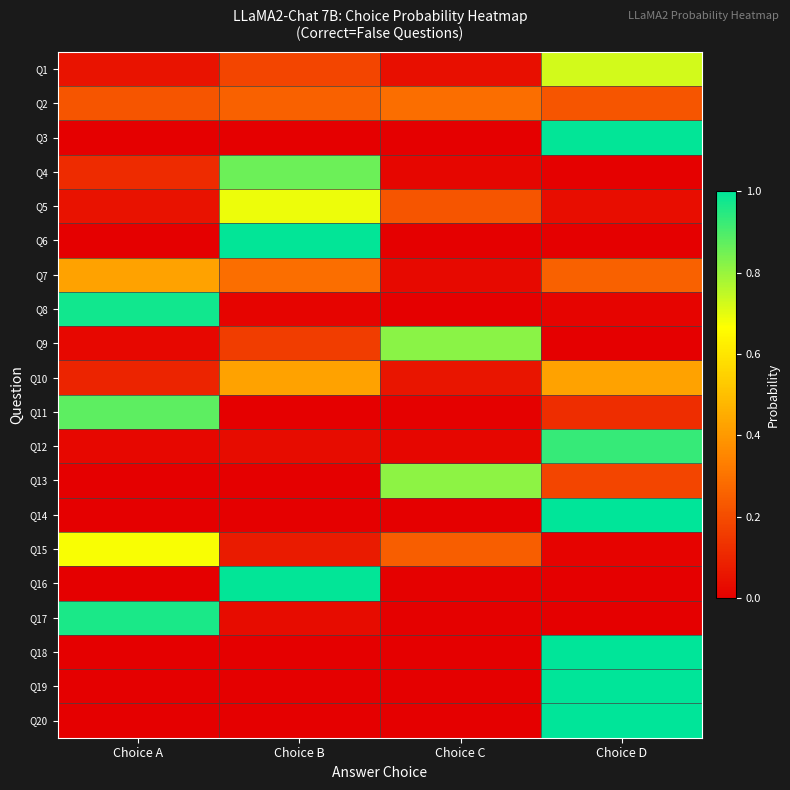

At how many categories does at least one series exceed 0?

4